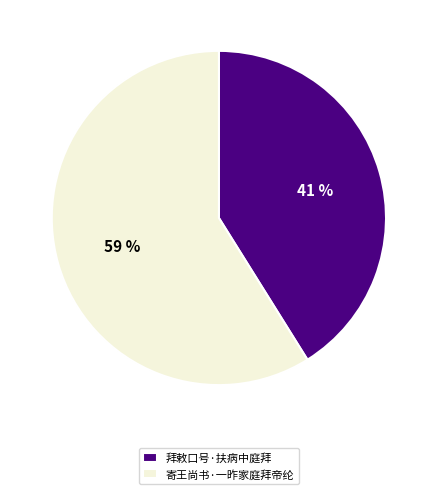

What is the smallest slice in the pie chart?

拜敕口号·扶病中庭拜